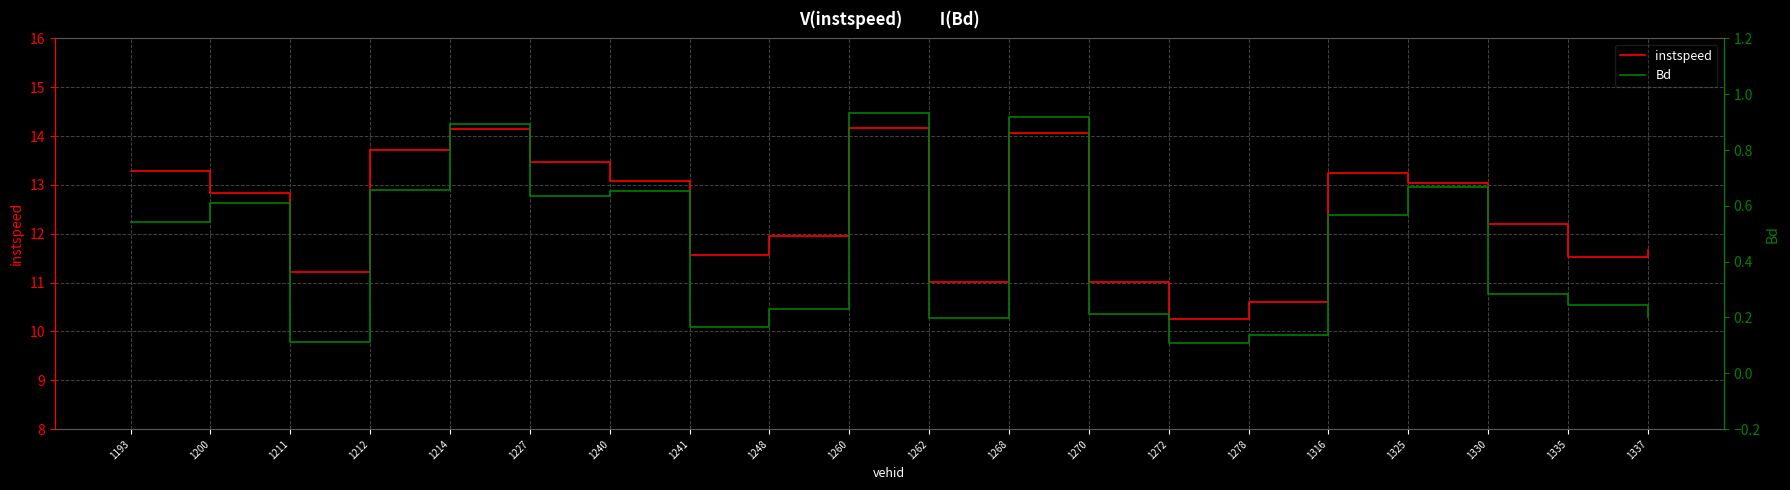

True or false: instspeed and Bd intersect in this chart.

False